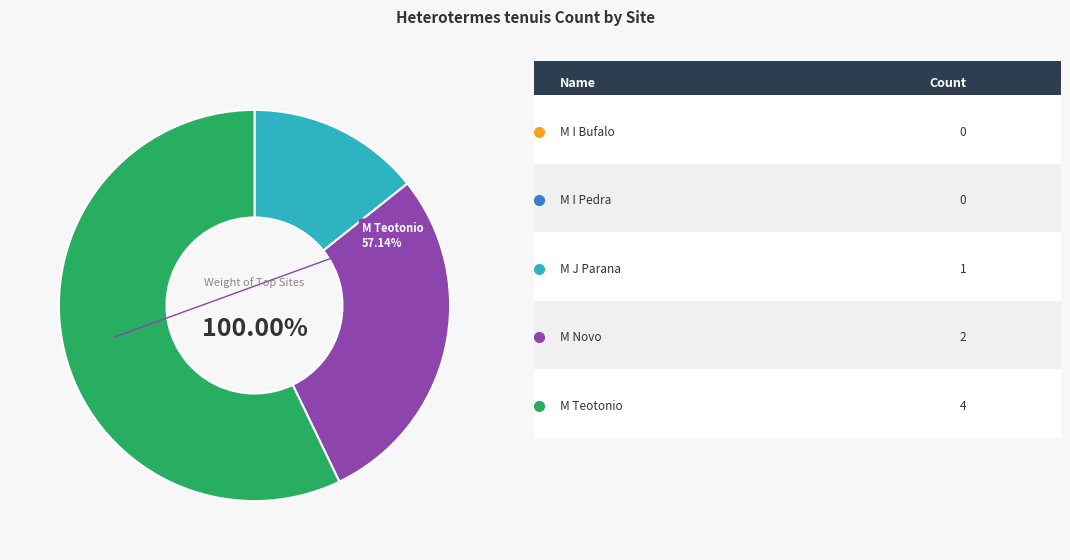

To the nearest percent, what percentage of the pie is M J Parana?

14%